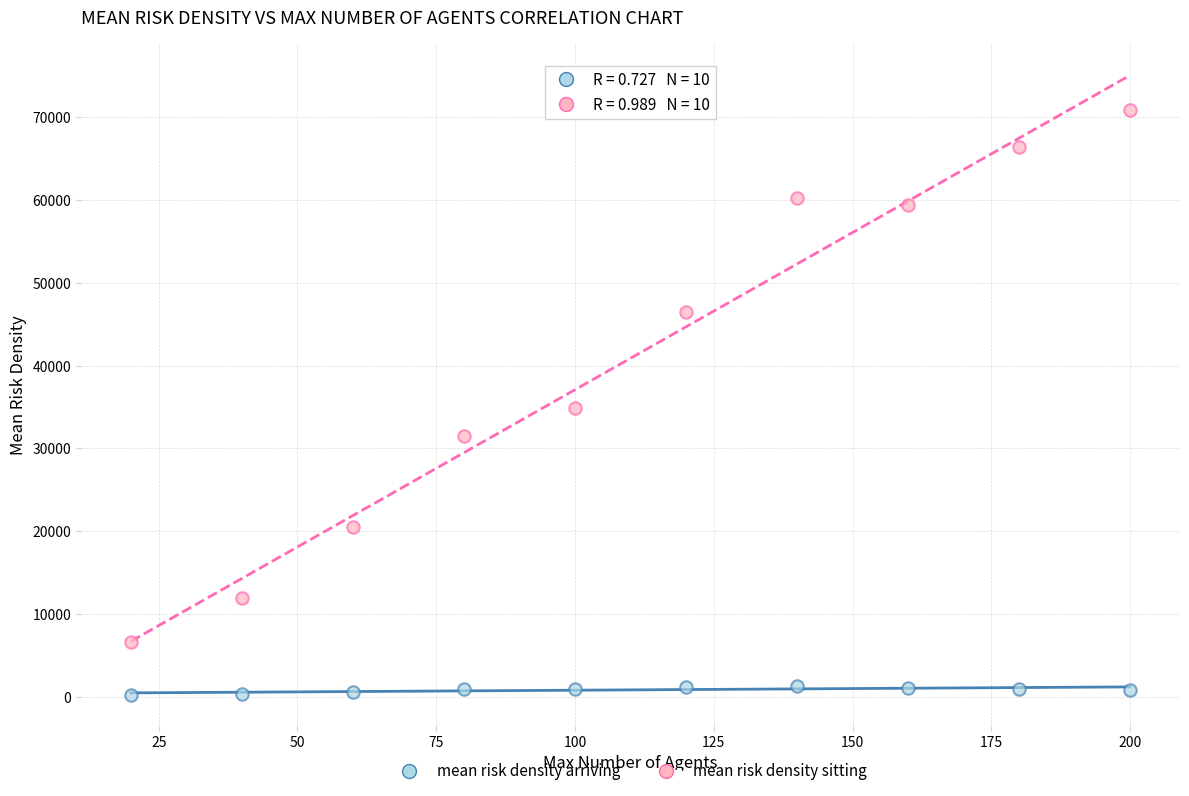

Which series has the widest spread of Y values?

mean risk density sitting